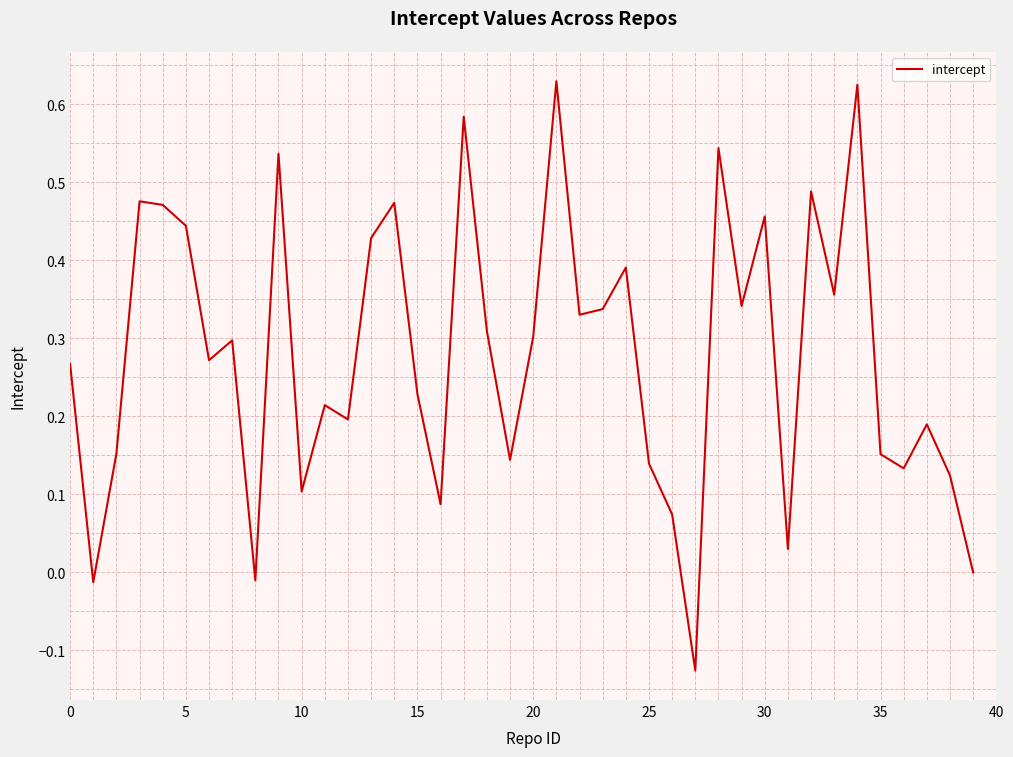

How many interior local valleys (lower than both neighbors) does the data have?

13